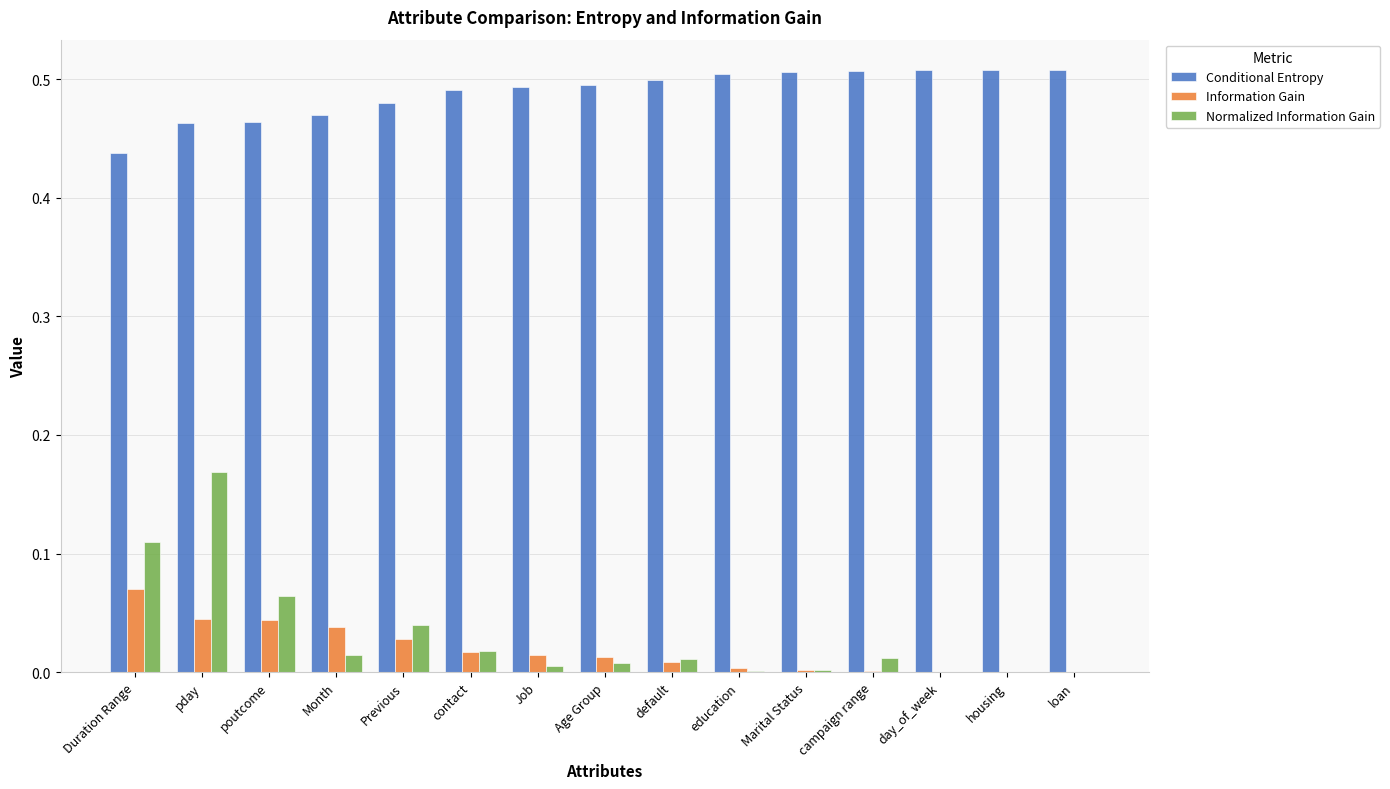

Which category has the highest value in the Normalized Information Gain series?

pday